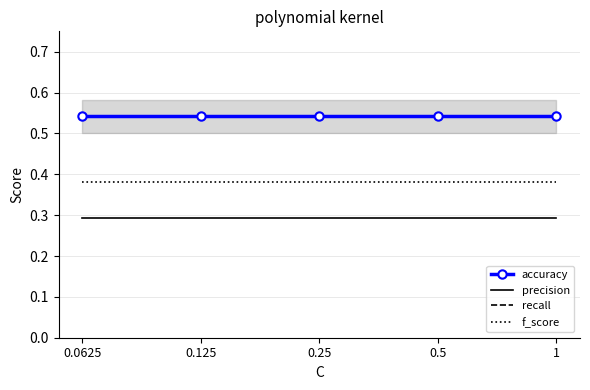

Reading left to right, what are all the values shown in this chart?

accuracy: 0.5	0.5	0.5	0.5	0.5
precision: 0.3	0.3	0.3	0.3	0.3
recall: 0.5	0.5	0.5	0.5	0.5
f_score: 0.4	0.4	0.4	0.4	0.4